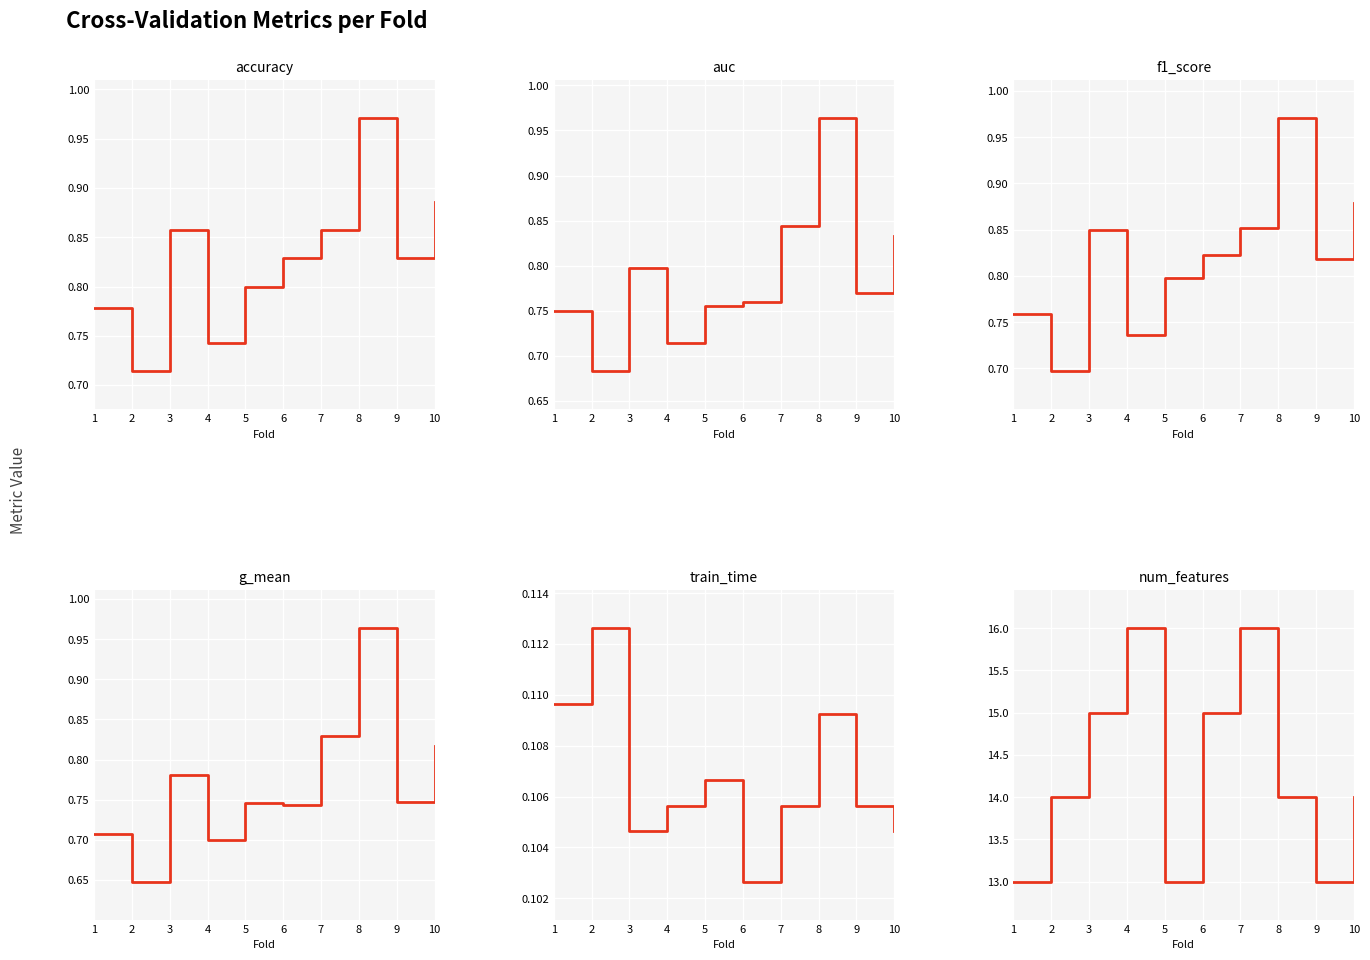

Which category has the highest value across all series?

4